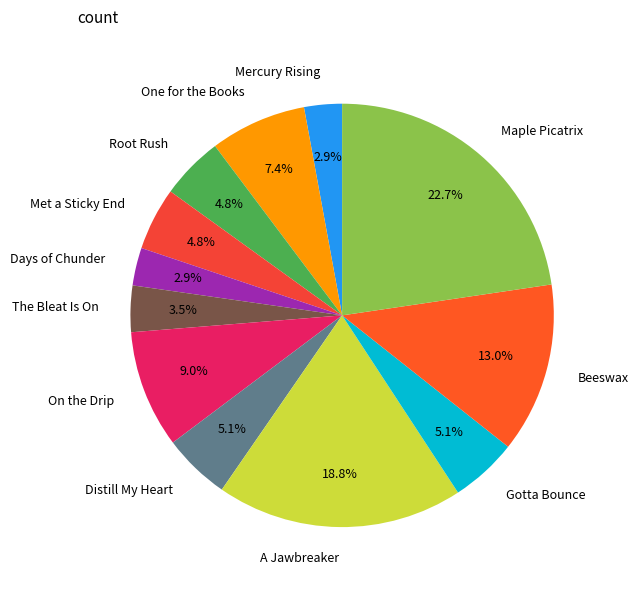

How many slices are in this pie chart?

12